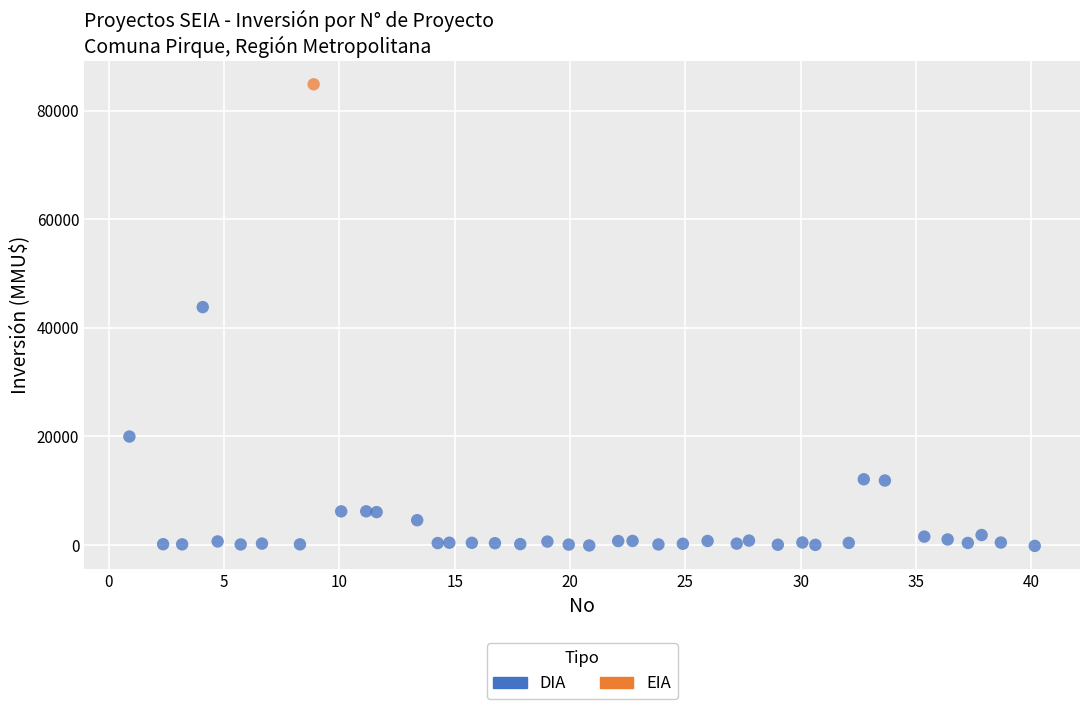

What are all the series names shown in the legend?

DIA, EIA